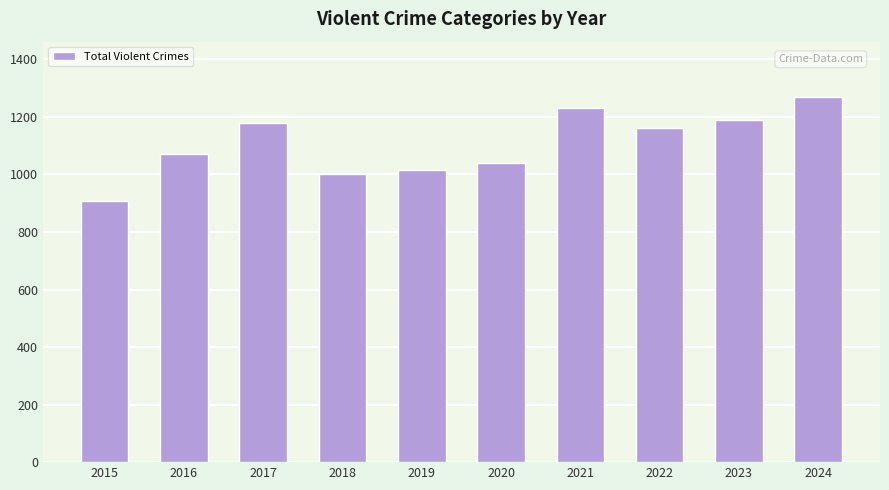

Are the bars horizontal?

No